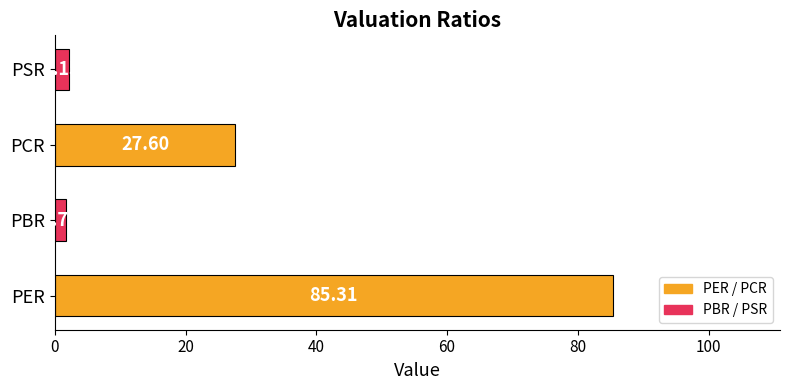

At which category does the chart reach its peak across all series?

PER